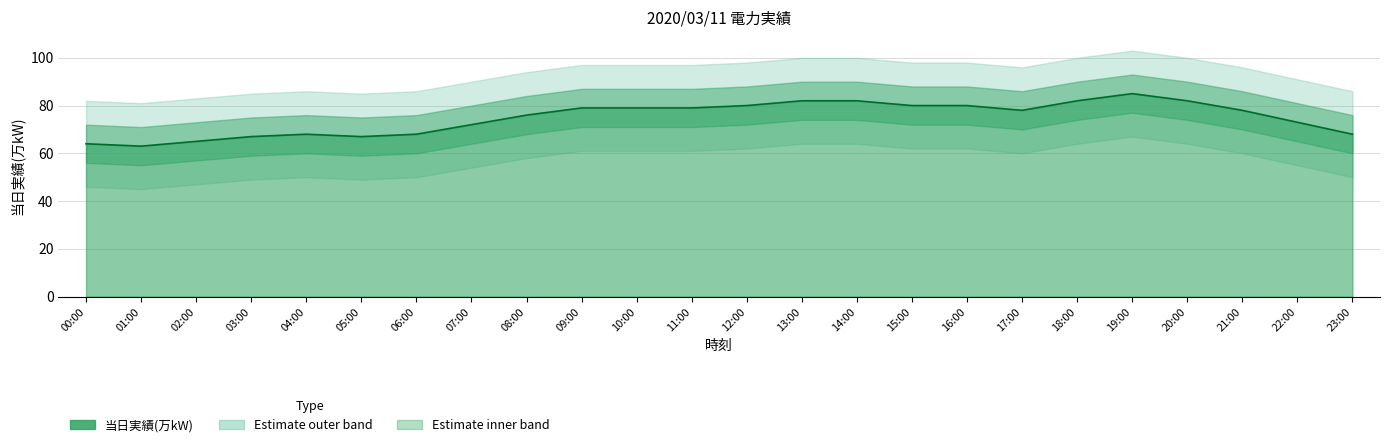

What is the value of the 5th point from the left?

68